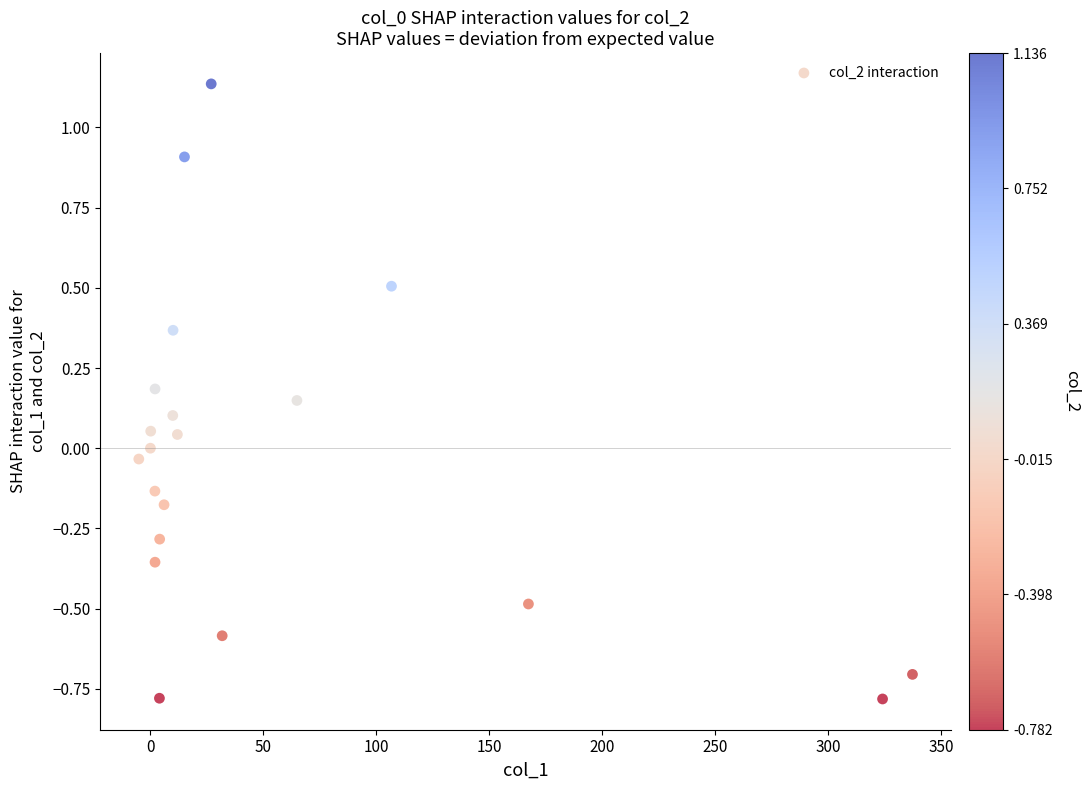

What is the range of X values (max minus min)?

342.4